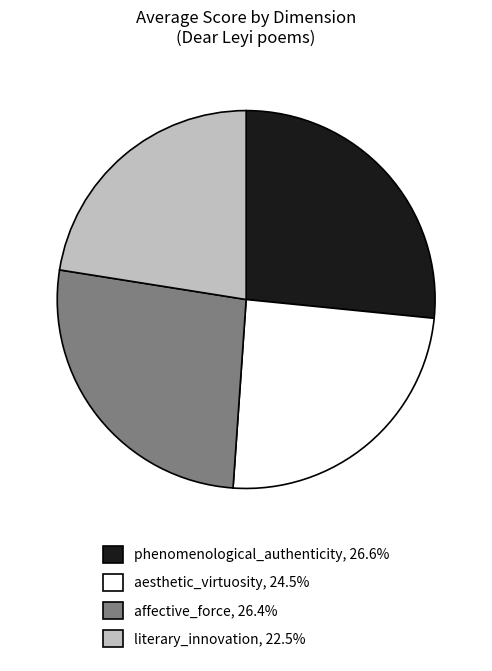

Does any single category account for the majority?

No